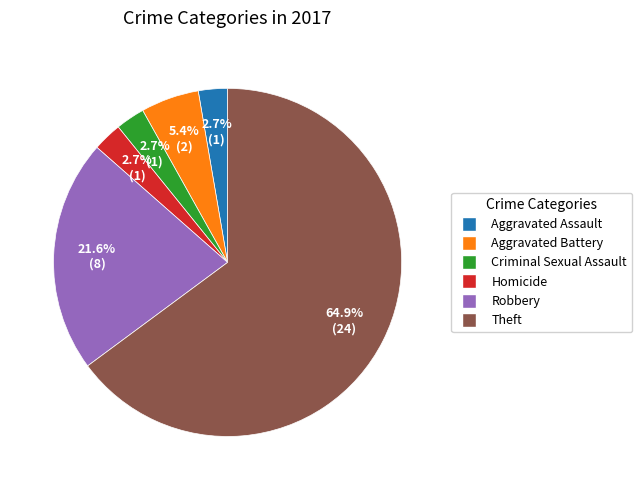

What is the ratio of the value at Robbery to the value at Homicide?

8.0